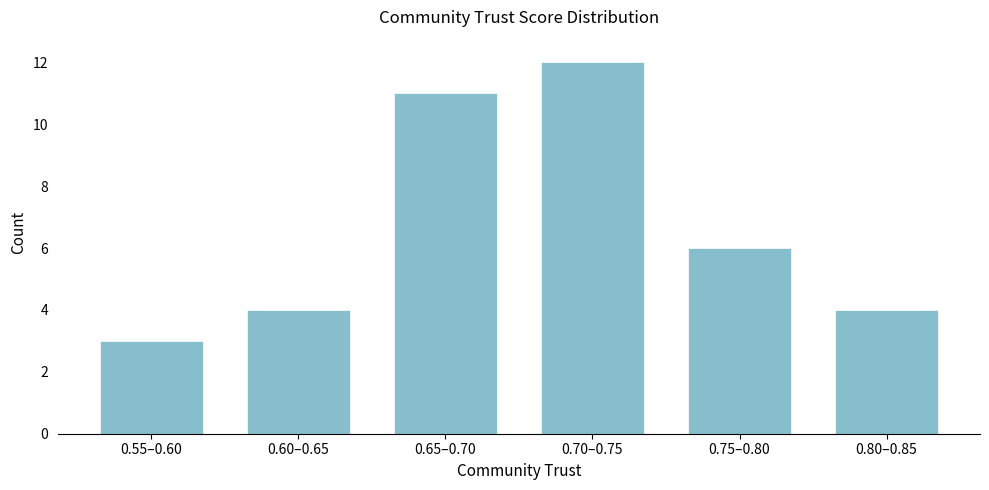

Reading left to right, what are all the values shown in this chart?

0.55–0.60=3	0.60–0.65=4	0.65–0.70=11	0.70–0.75=12	0.75–0.80=6	0.80–0.85=4